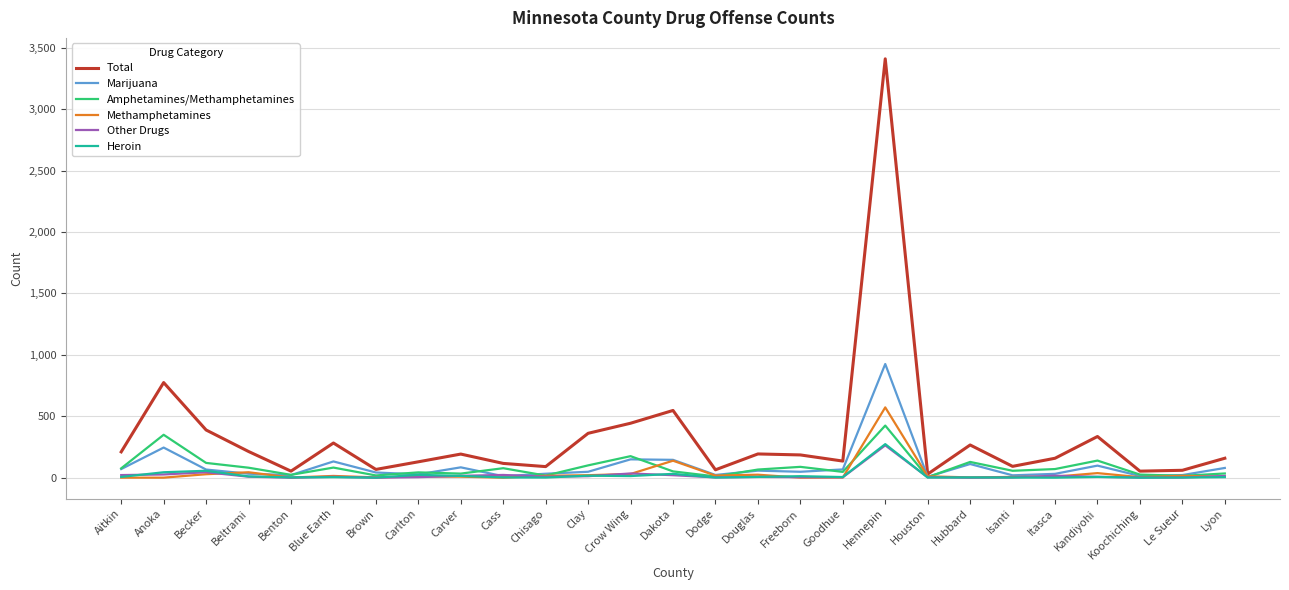

The value of Total at Kandiyohi is 496. True or false?

False